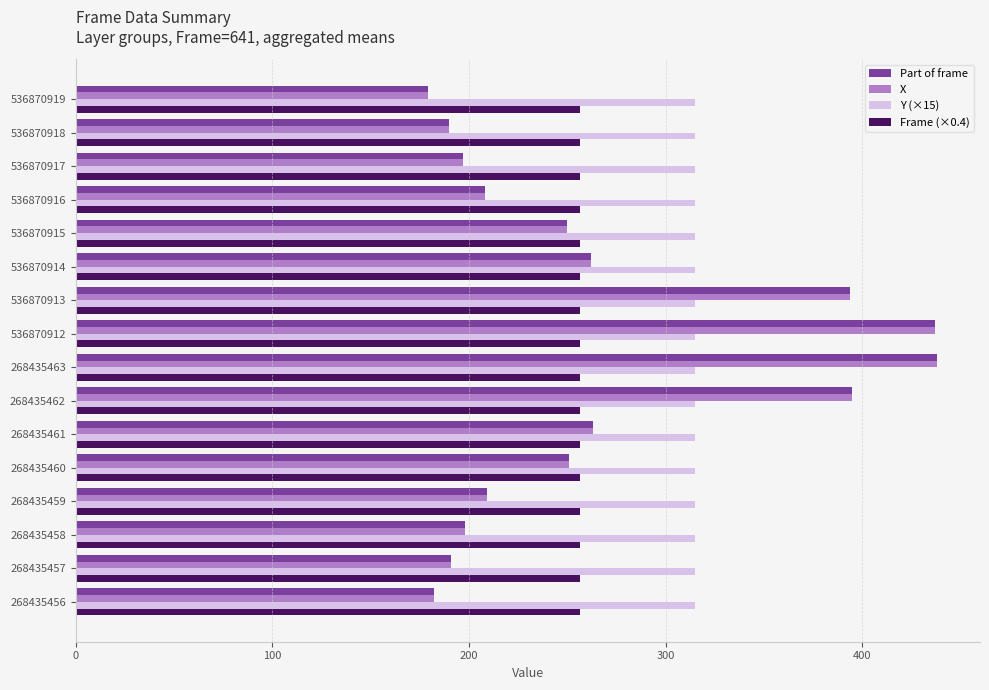

What is the lowest value of the Y (×15) series?

315.0